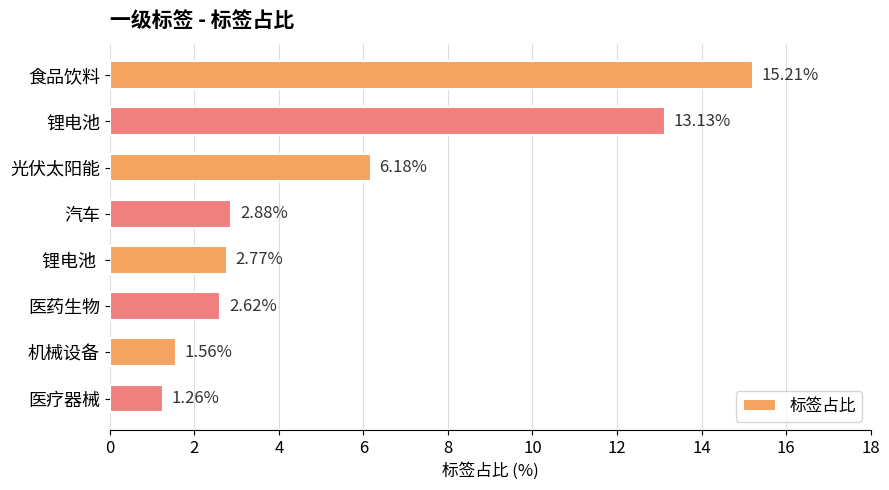

What is the change in value from 食品饮料 to 光伏太阳能?

-9.0